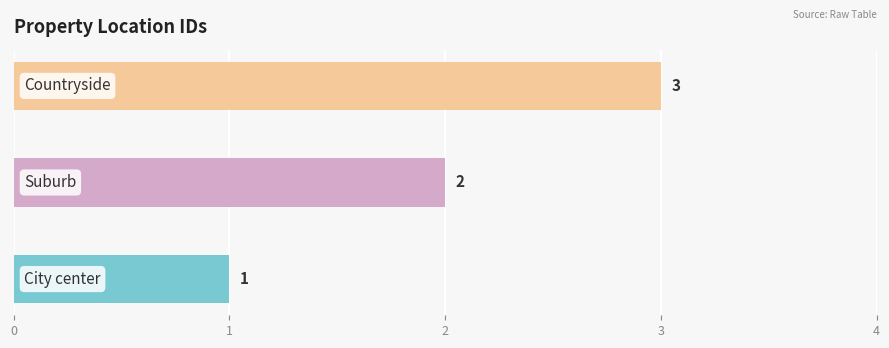

Which label corresponds to the smallest value in the chart?

City center